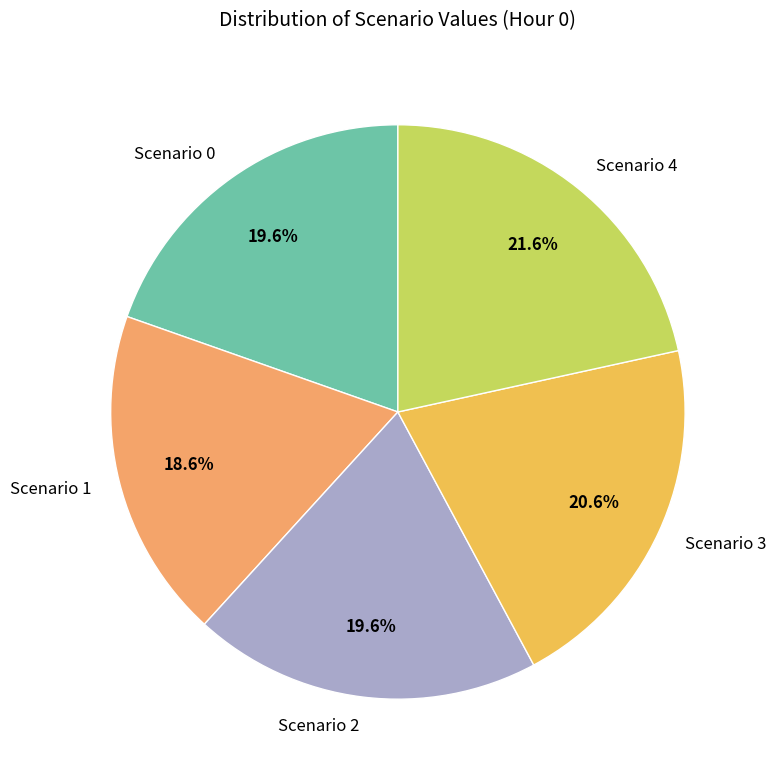

Combined, do Scenario 3 and Scenario 1 account for over 50%?

No